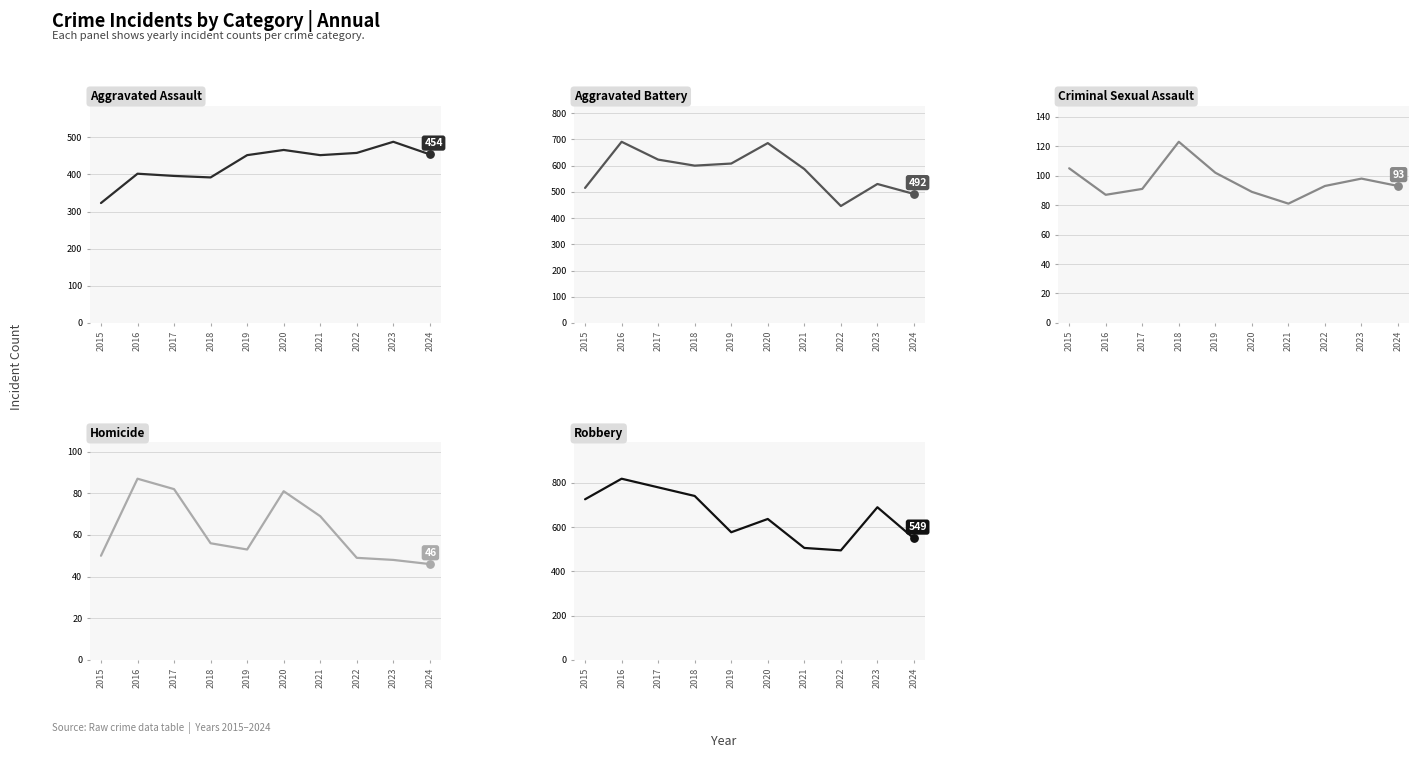

What is the total value across all series at 2016?

2086